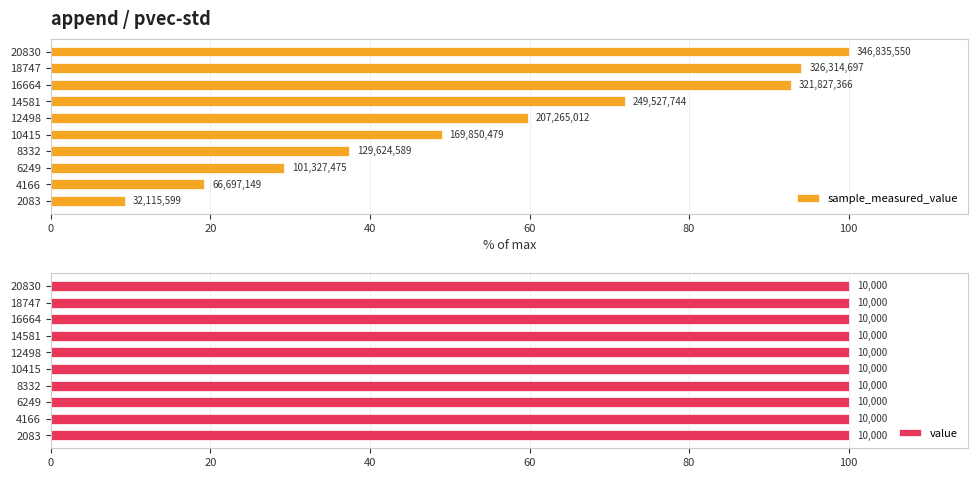

How many data points in sample_measured_value are less than 59?

5